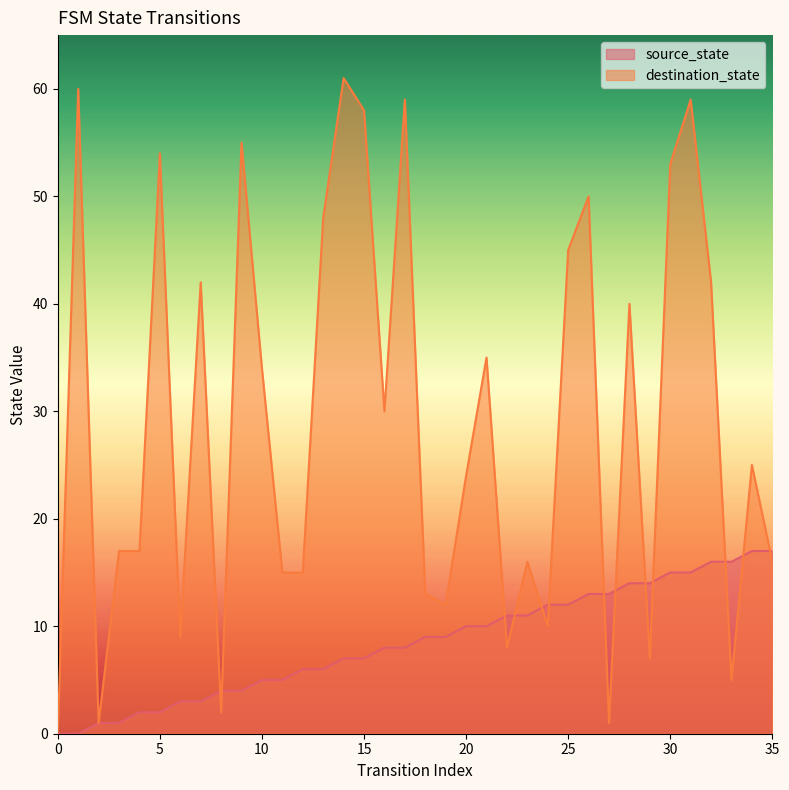

True or false: source_state and destination_state cross at least once.

True